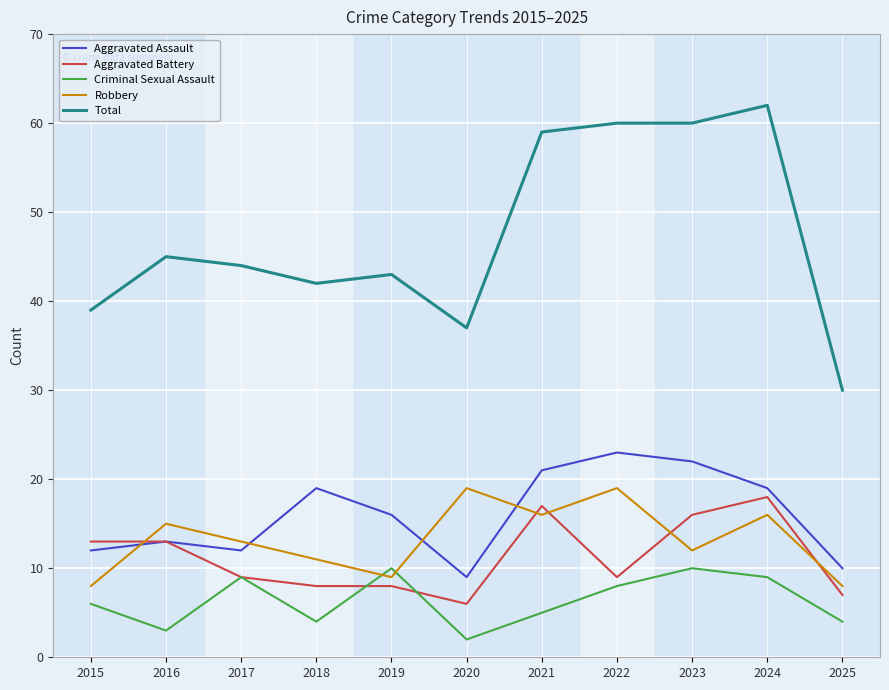

True or false: Robbery and Total cross at least once.

False